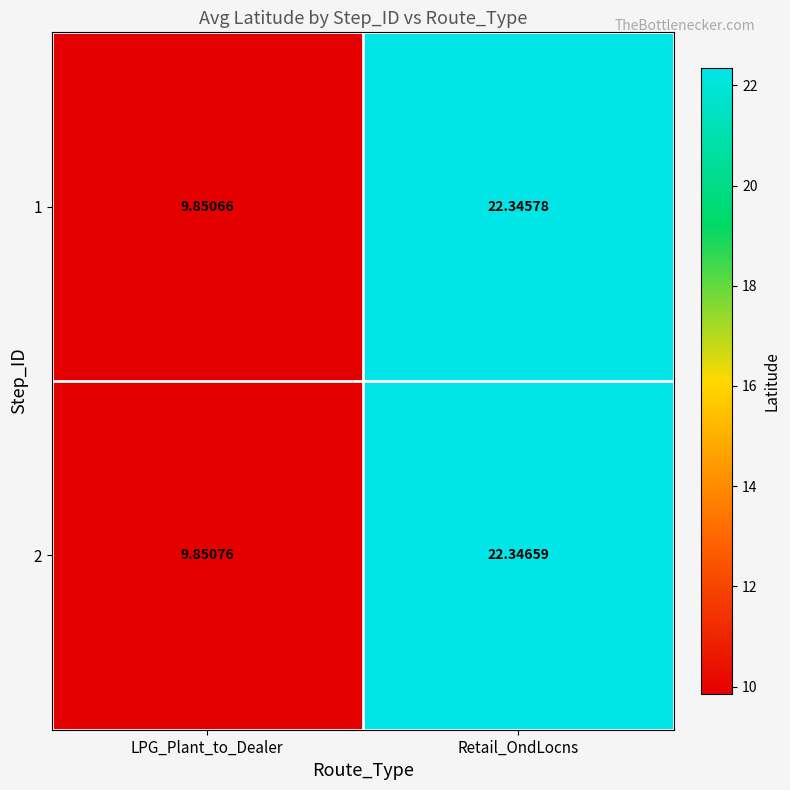

Which category has the lowest value across all series?

LPG_Plant_to_Dealer